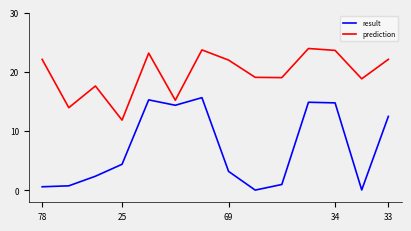

What are all the series names shown in the legend?

result, prediction